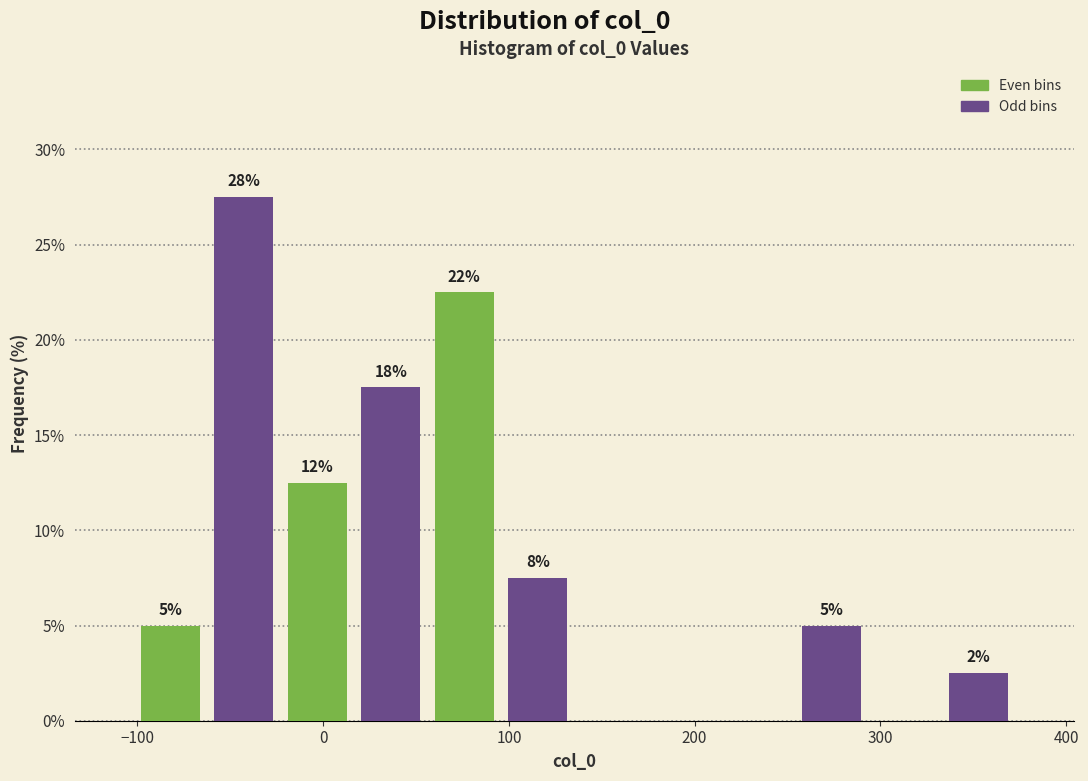

Read against the x-axis, roughly where is the centre of the tallest bar?

-40